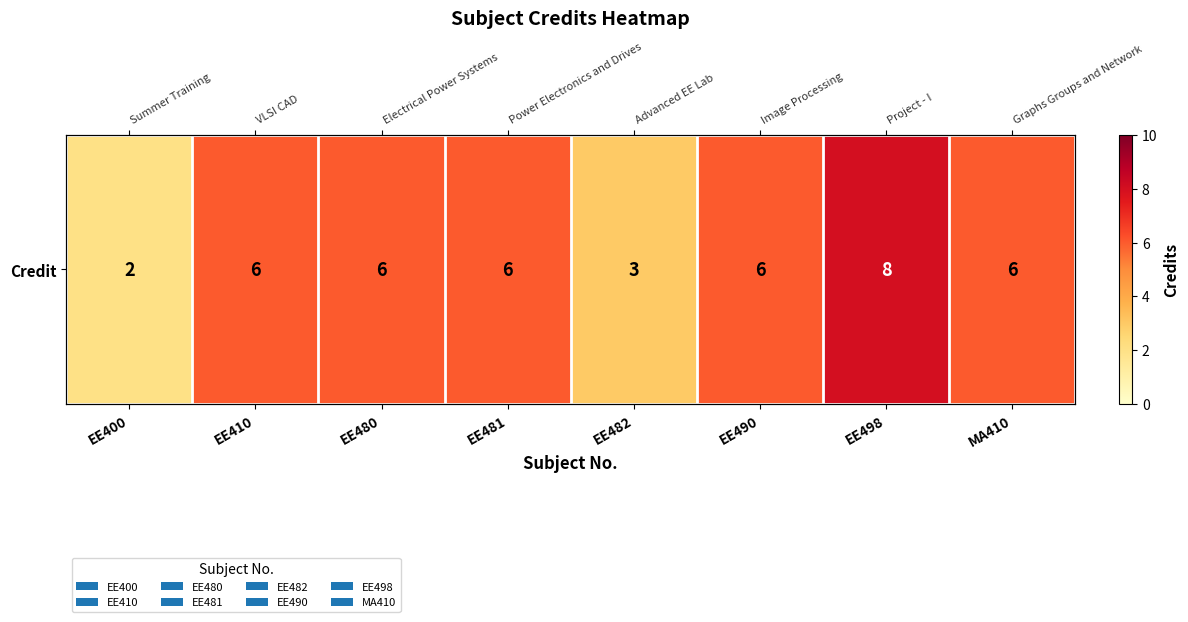

The chart shows a value of 1 at EE482. True or false?

False